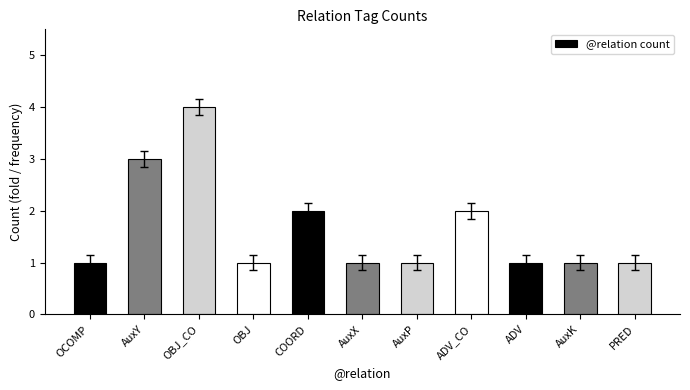

What is the sum of the values at OBJ and COORD?

3